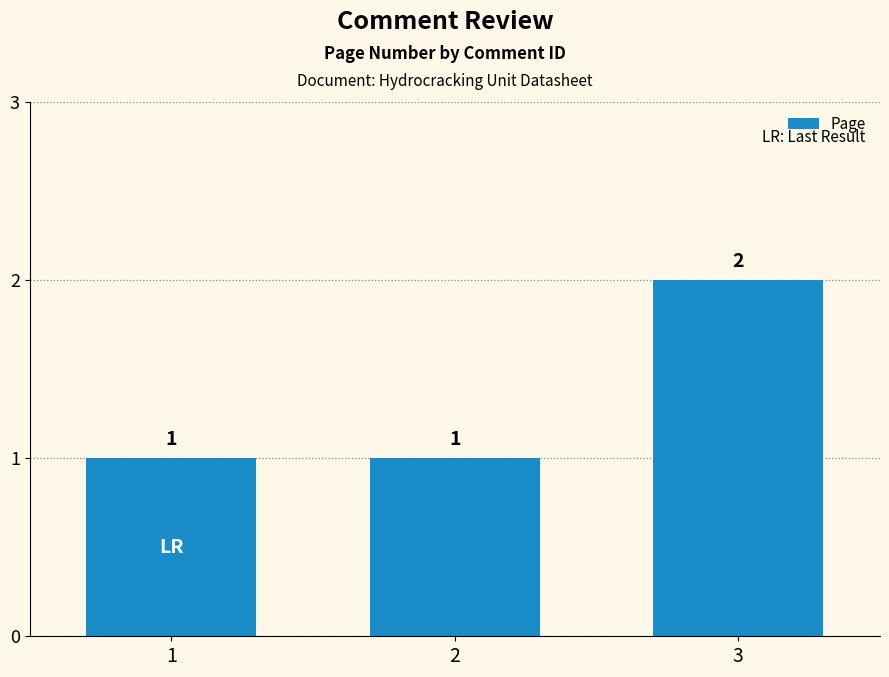

Which has a higher value, 3 or 2?

3